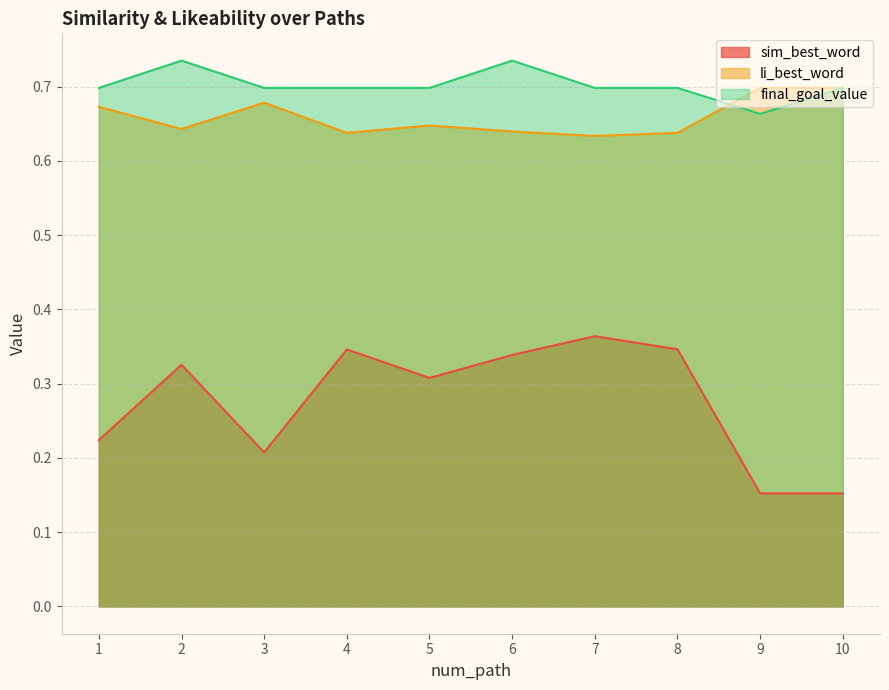

What is the value of the final_goal_value point at the 5th from the left?

0.7